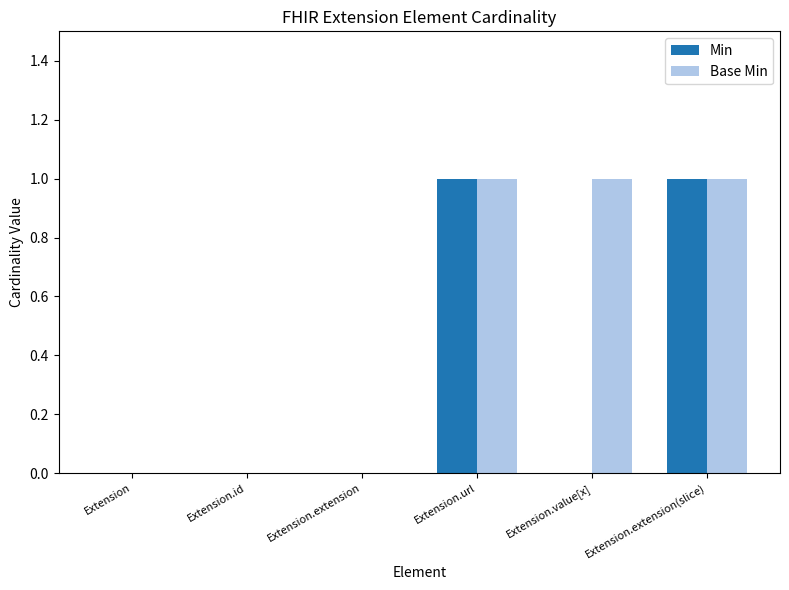

Which series has the largest total across all categories?

Base Min